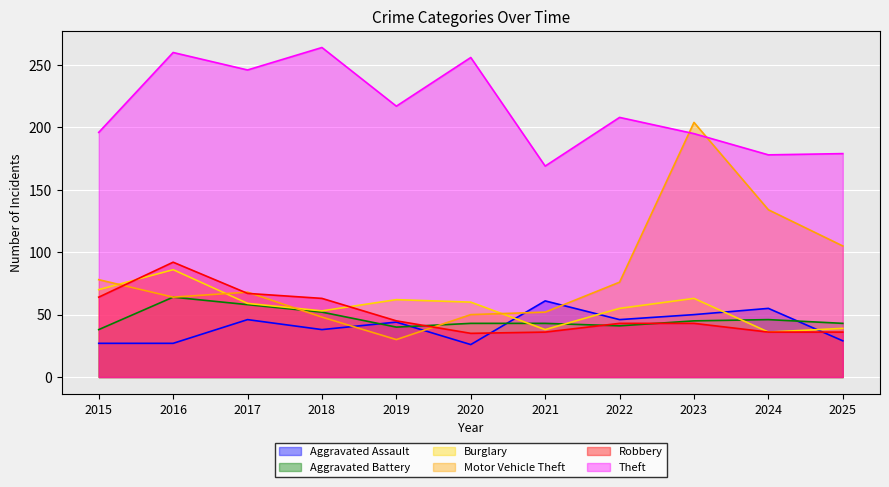

What is the total value across all series at 2018?

518